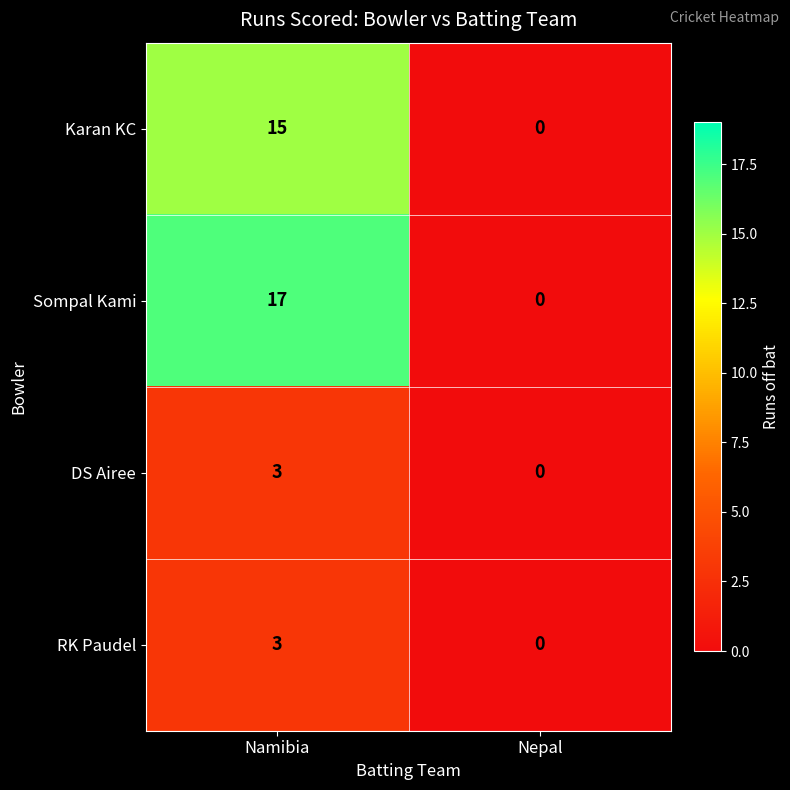

Is it true that DS Airee equals 2 at Namibia?

False